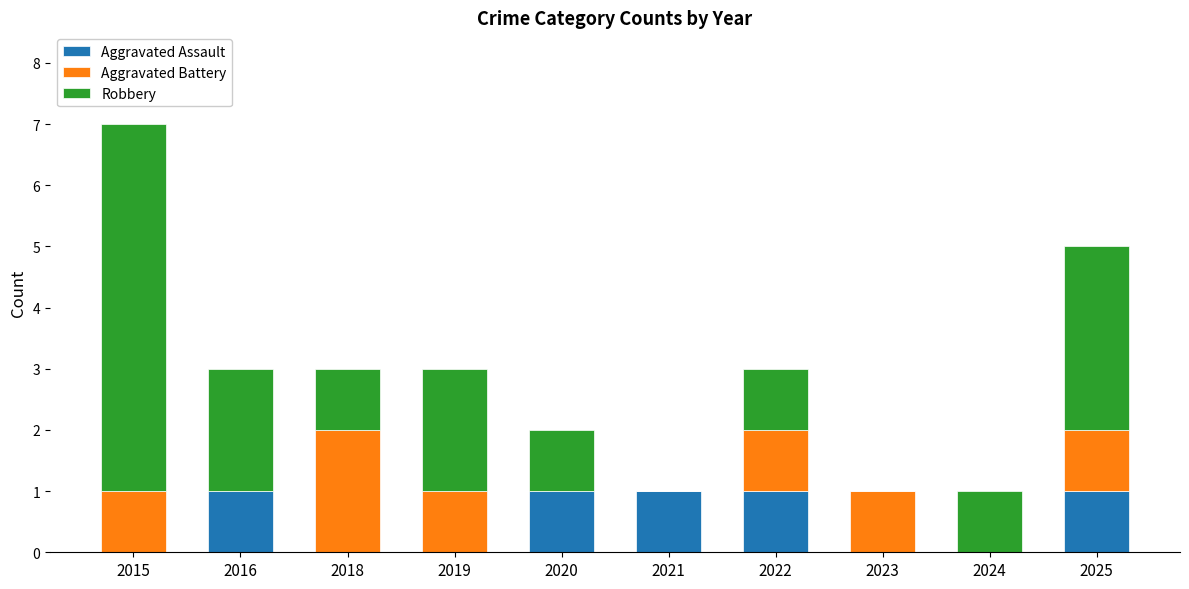

Does the chart contain stacked bars?

Yes